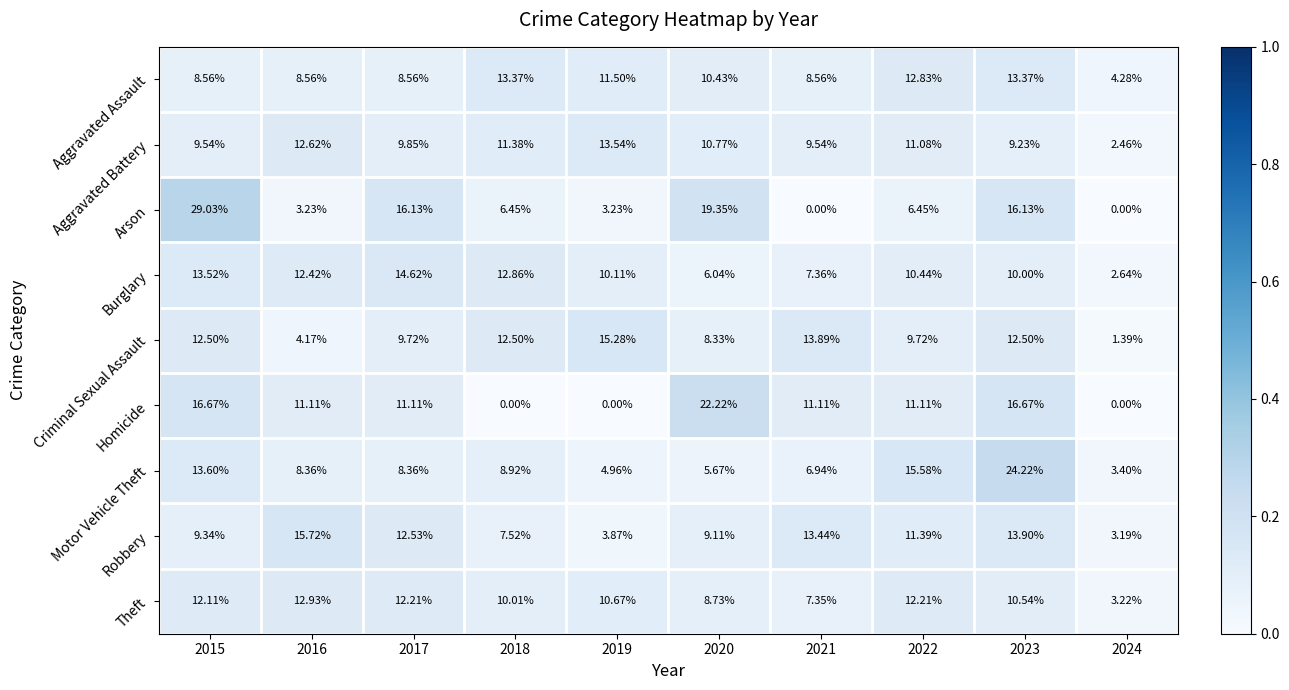

Rank the series at 2015 from lowest to highest value.

Aggravated Assault, Robbery, Aggravated Battery, Theft, Criminal Sexual Assault, Burglary, Motor Vehicle Theft, Homicide, Arson